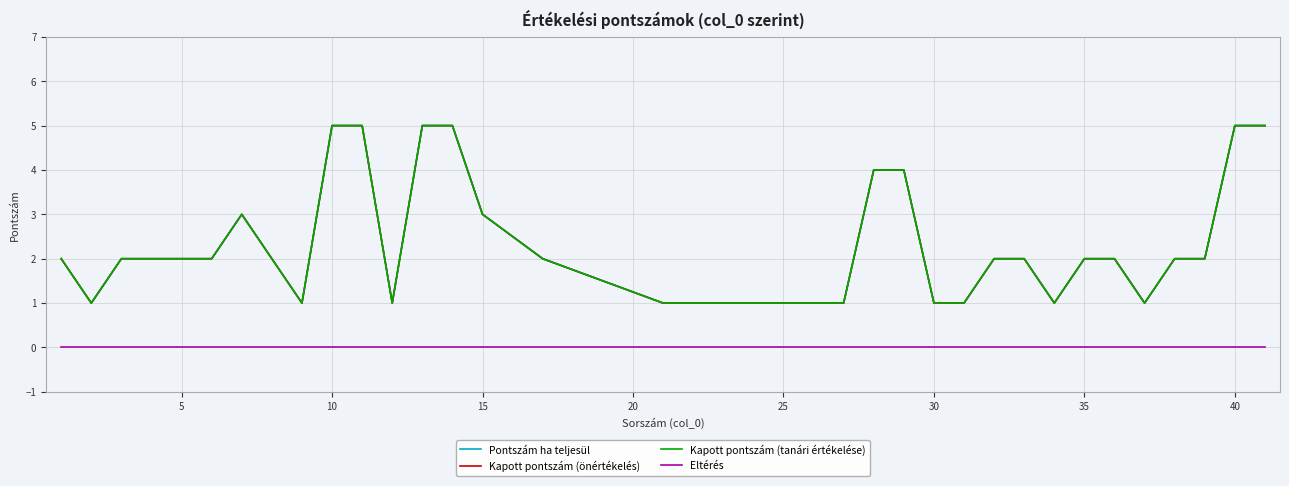

At how many categories does at least one series exceed 0?

35